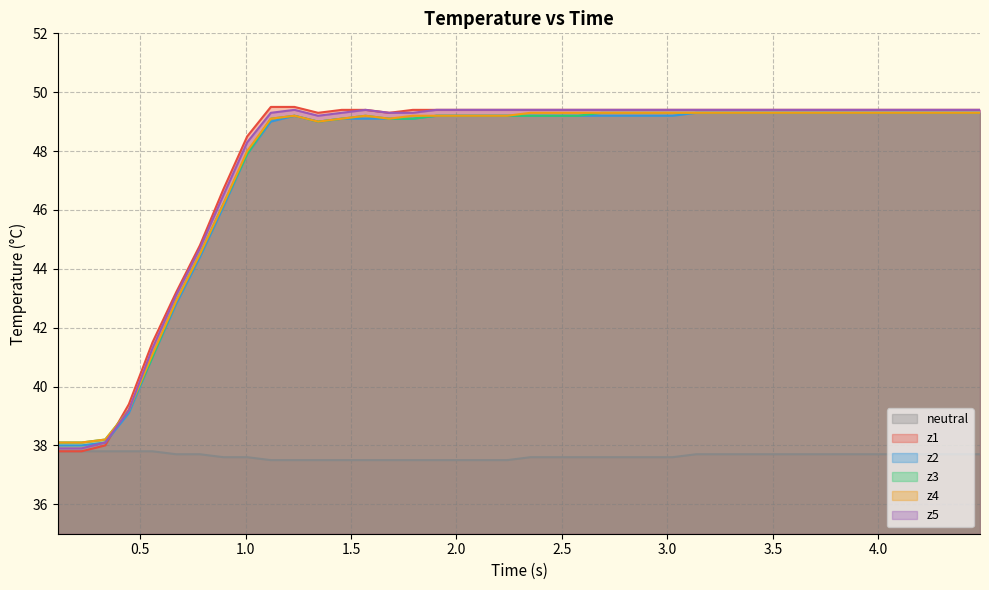

How many categories are shown in the chart?

40